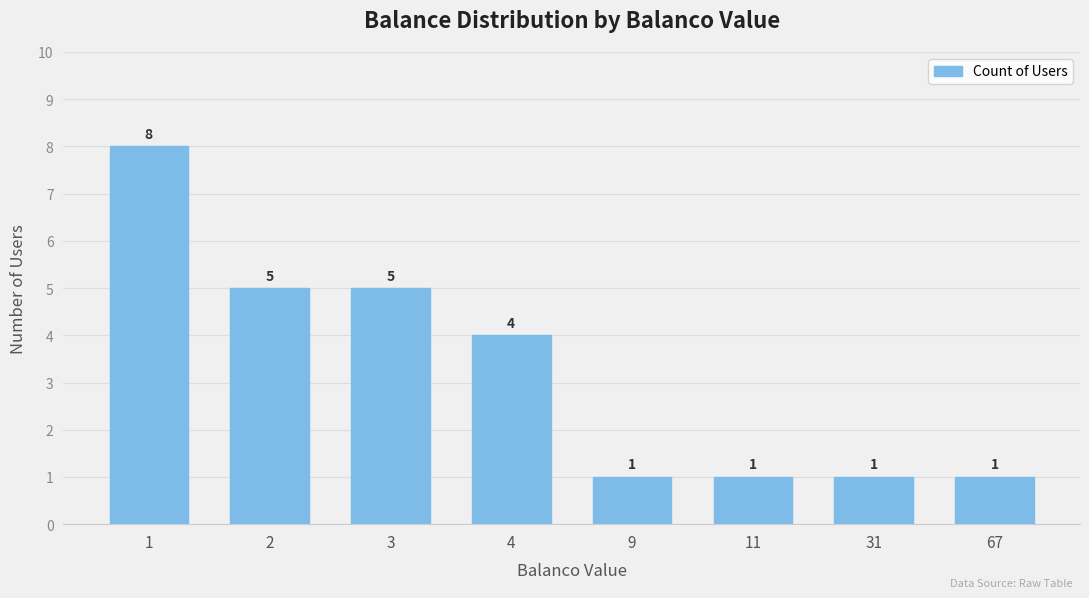

How many data points are less than 4?

4